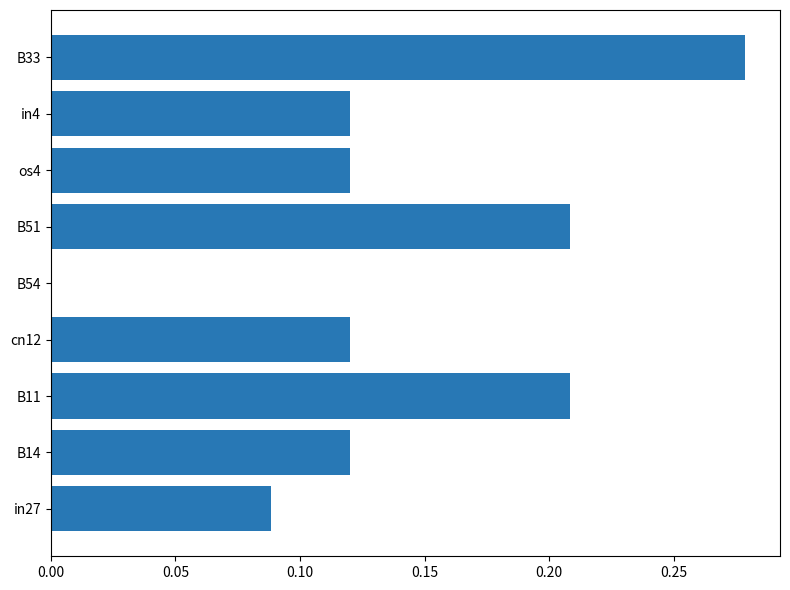

Which category has the highest value across all series?

B33